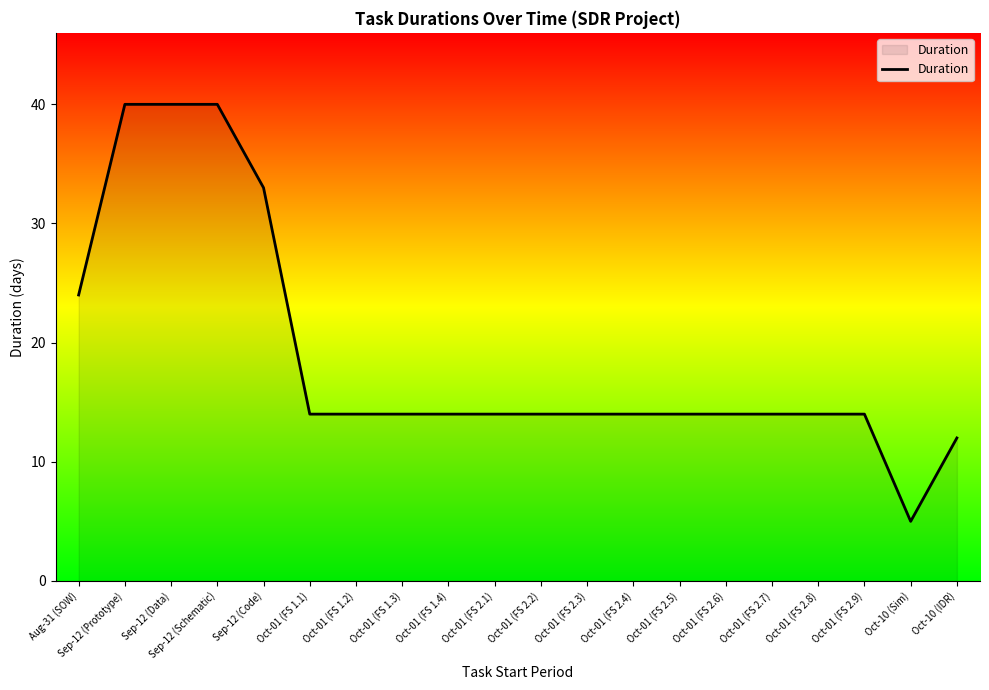

Does the chart display data point markers on the line(s)?

No